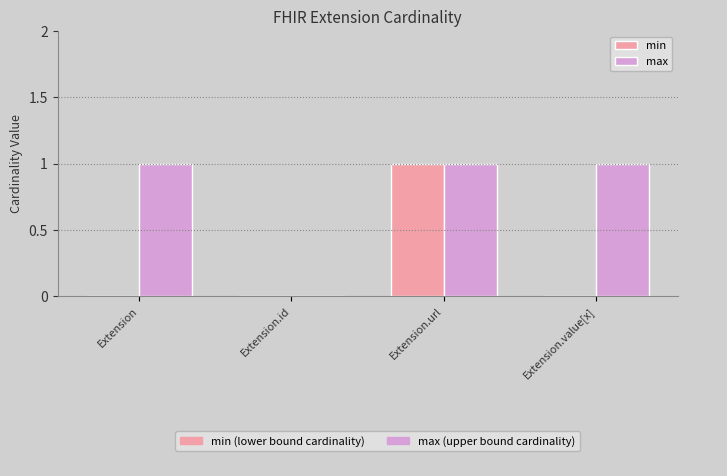

Does the chart contain stacked bars?

No